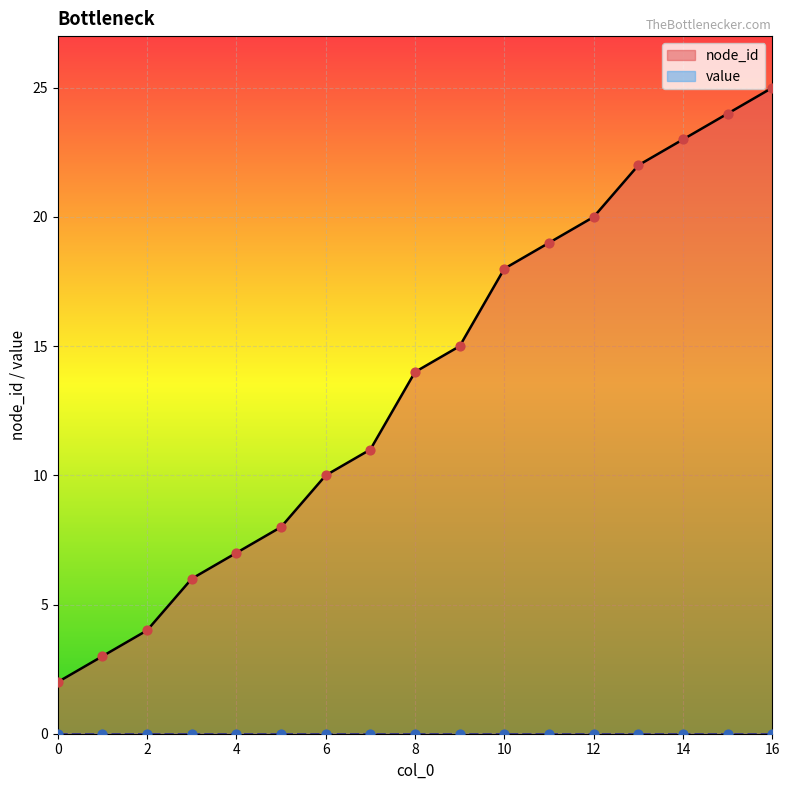

What is the change in value from 7 to 14?

+12